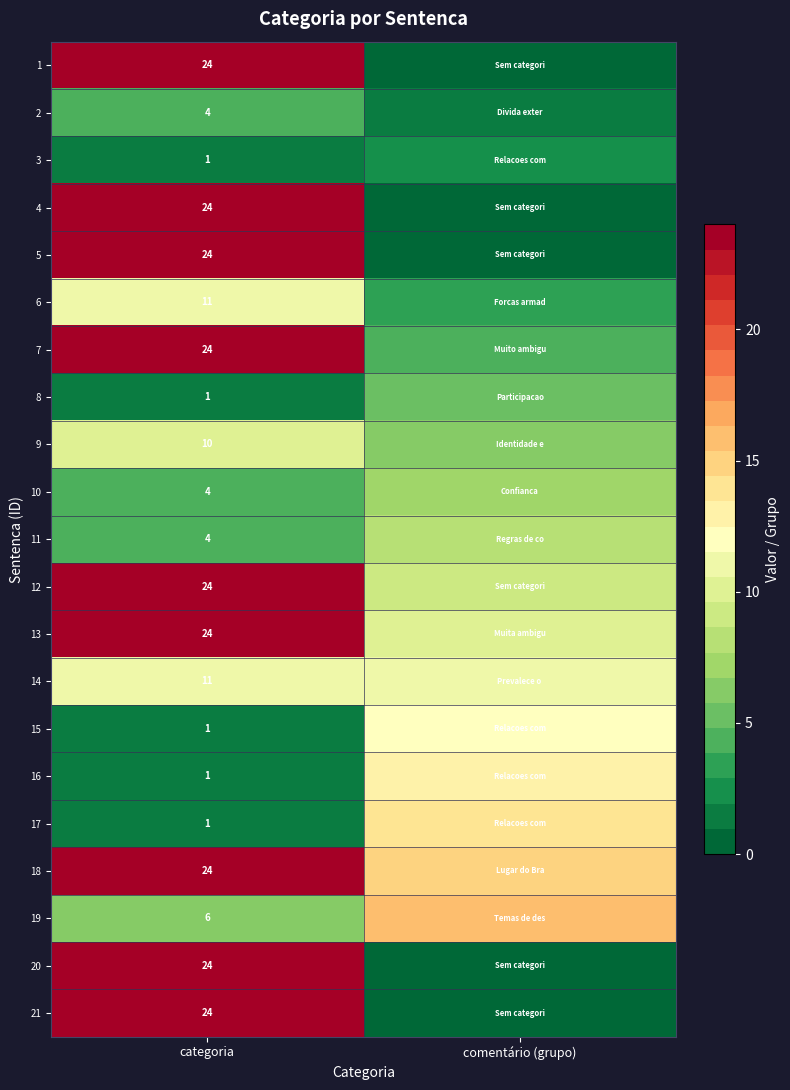

What is the total value across all series at categoria?

271